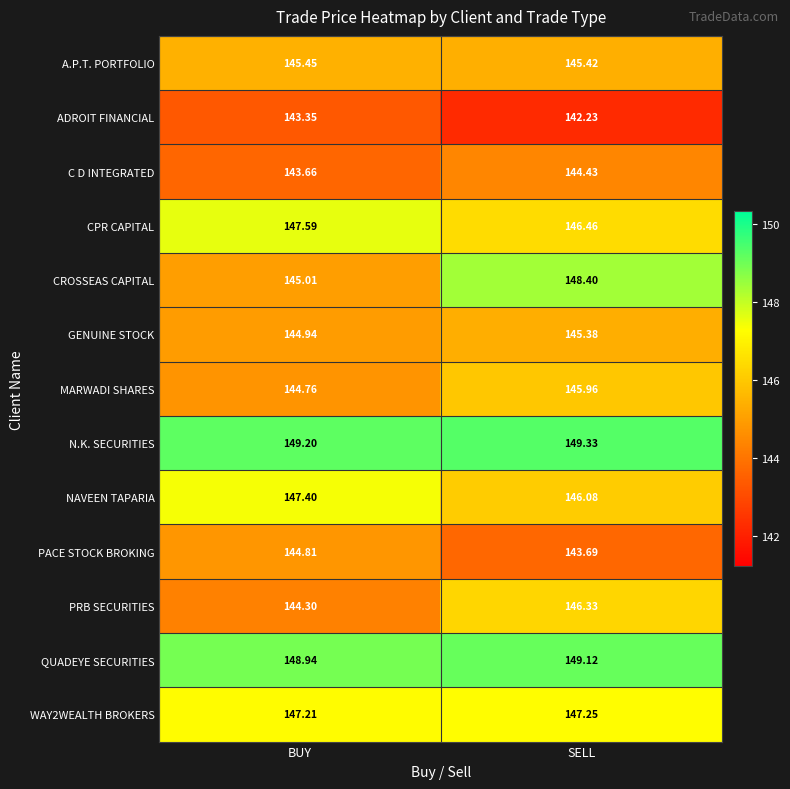

What is the total value across all series at SELL?

1900.1